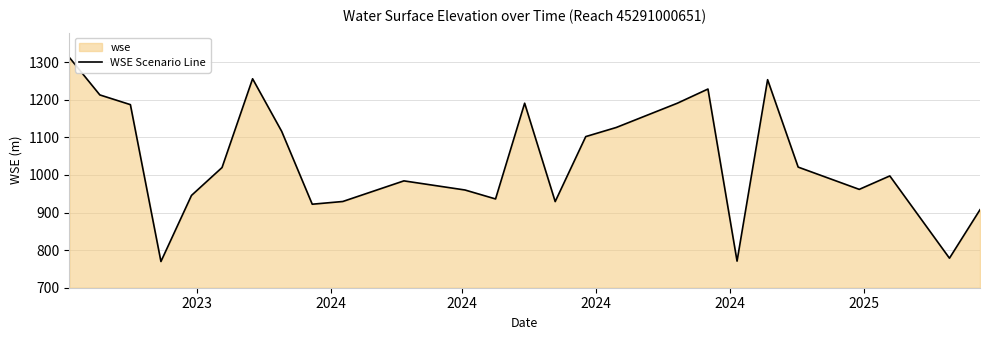

How many categories are shown in the chart?

26